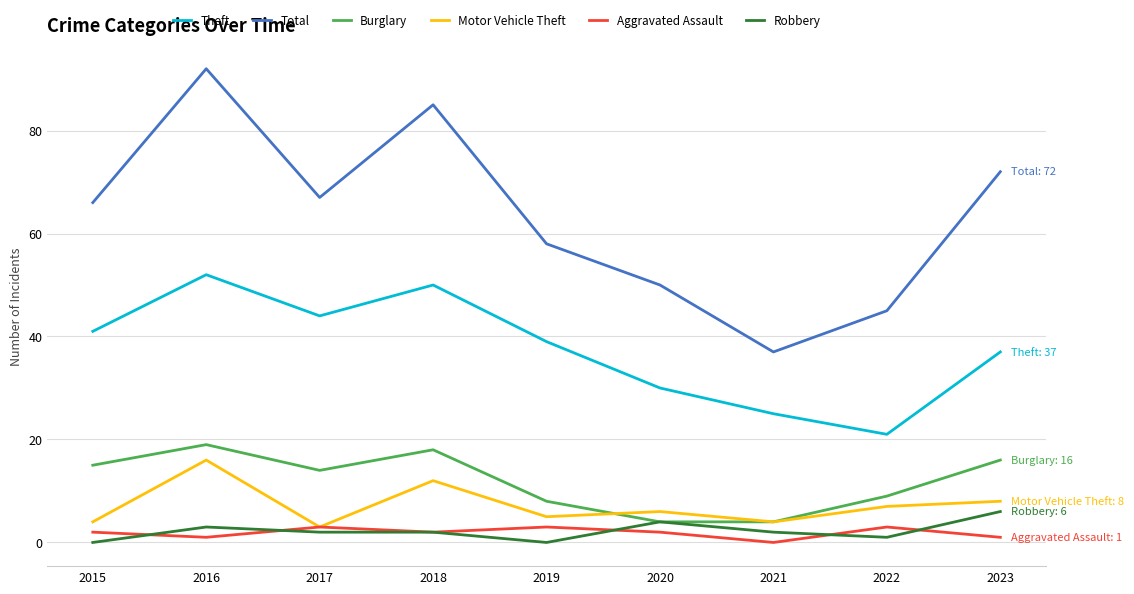

At 2015, list the series in order from smallest to largest.

Robbery, Aggravated Assault, Motor Vehicle Theft, Burglary, Theft, Total